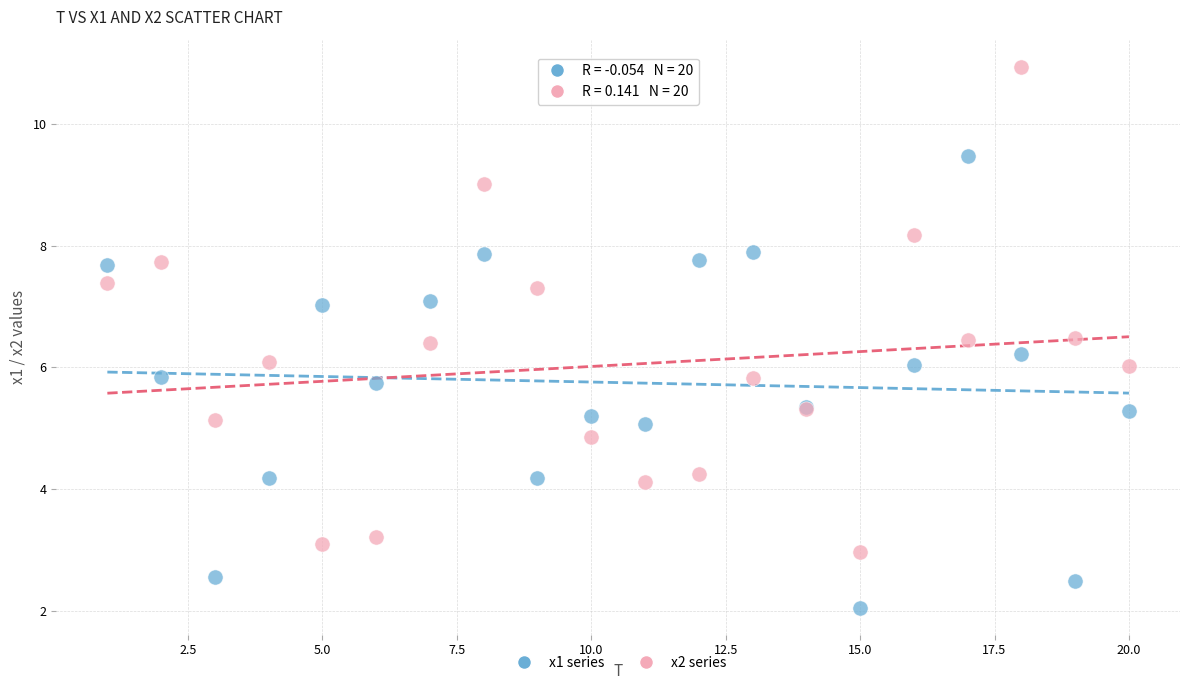

Which series reaches the minimum Y coordinate?

x1 series